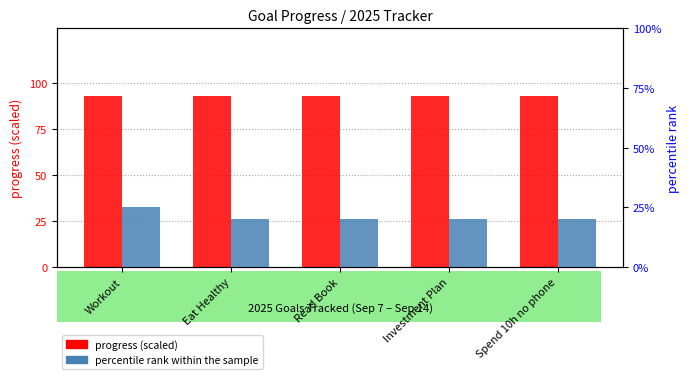

At which label is percentile rank within the sample closest to 22?

Eat Healthy